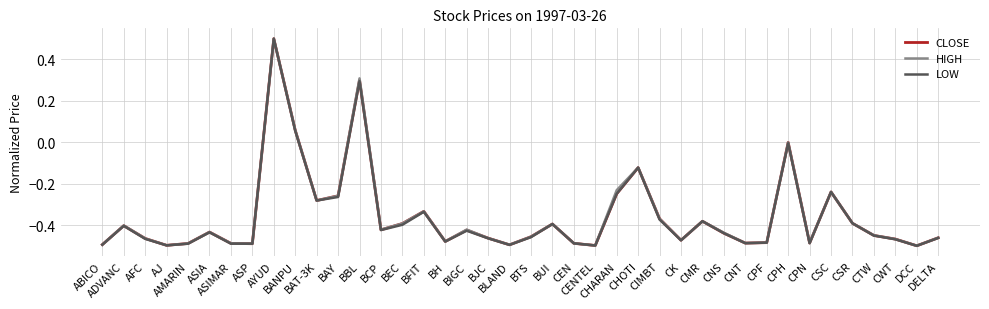

What position from the right is ASP?

33